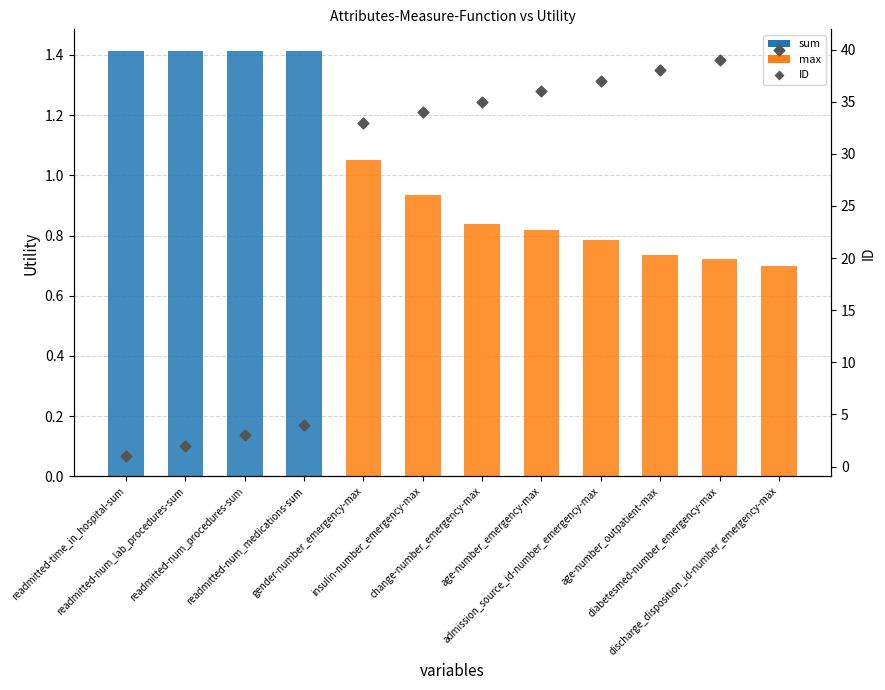

Is the value of ID at readmitted-num_medications-sum greater than the value of Utility at age-number_outpatient-max?

Yes